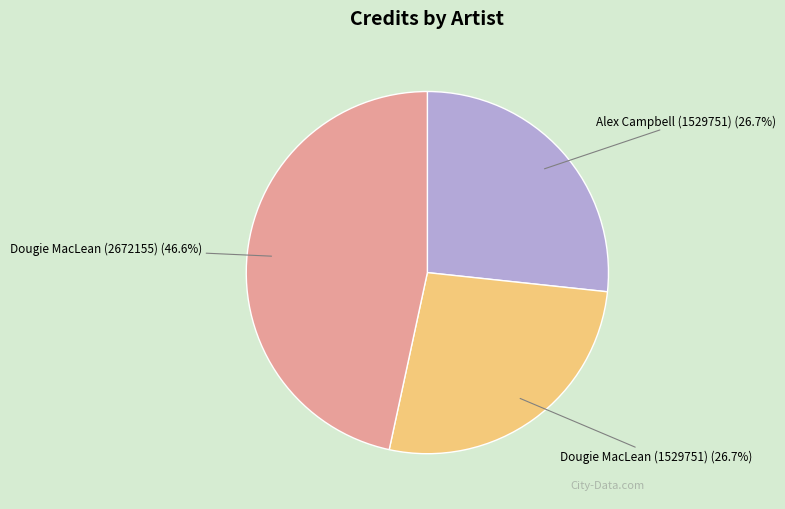

Is there a majority slice in this chart?

No